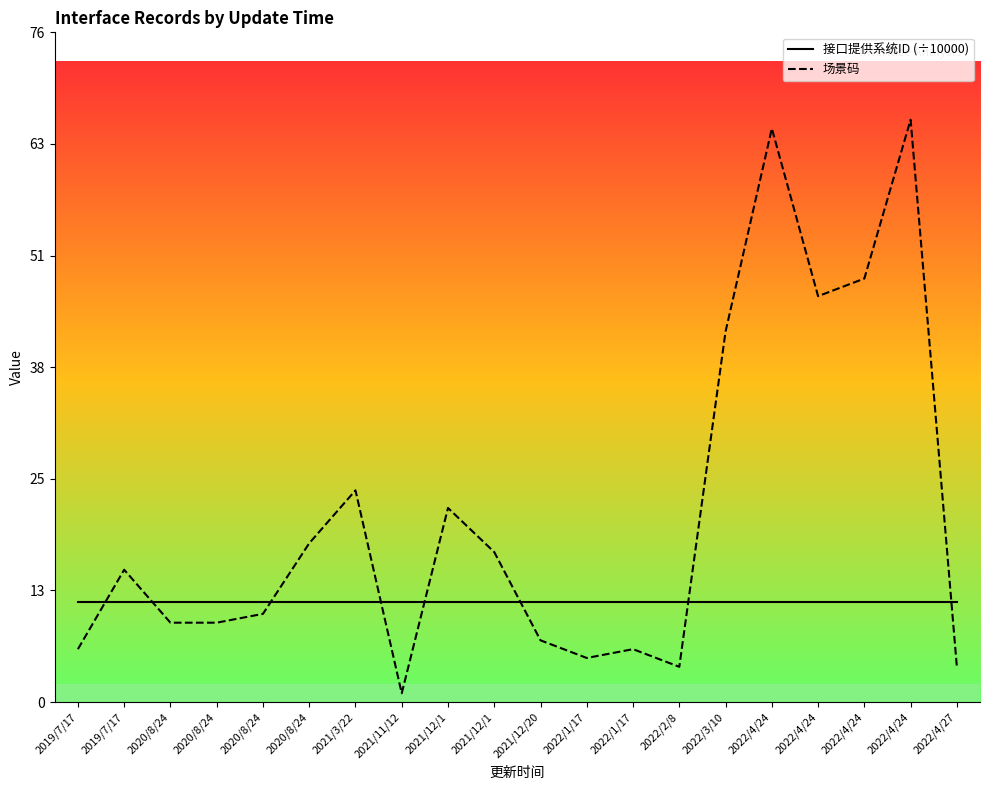

What is the sum of the 接口提供系统ID (÷10000) values at 2021/12/1 and 2021/3/22?

22.7